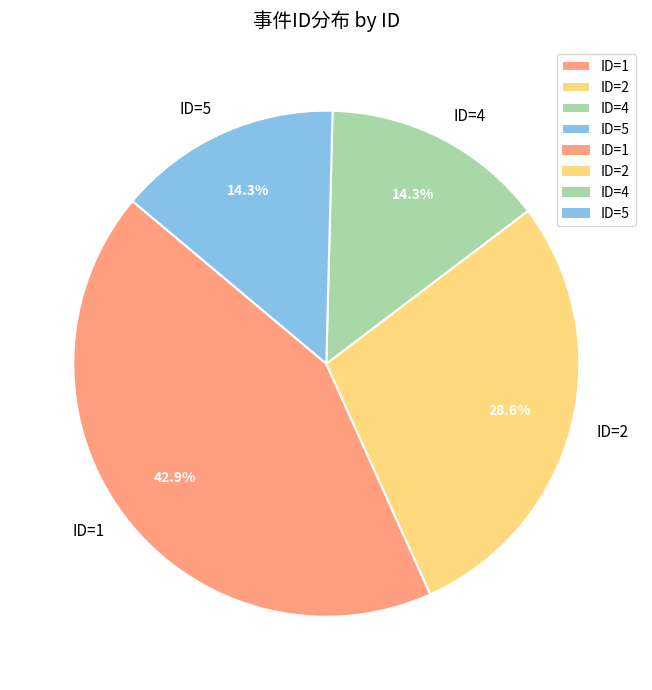

Is there a majority slice in this chart?

No